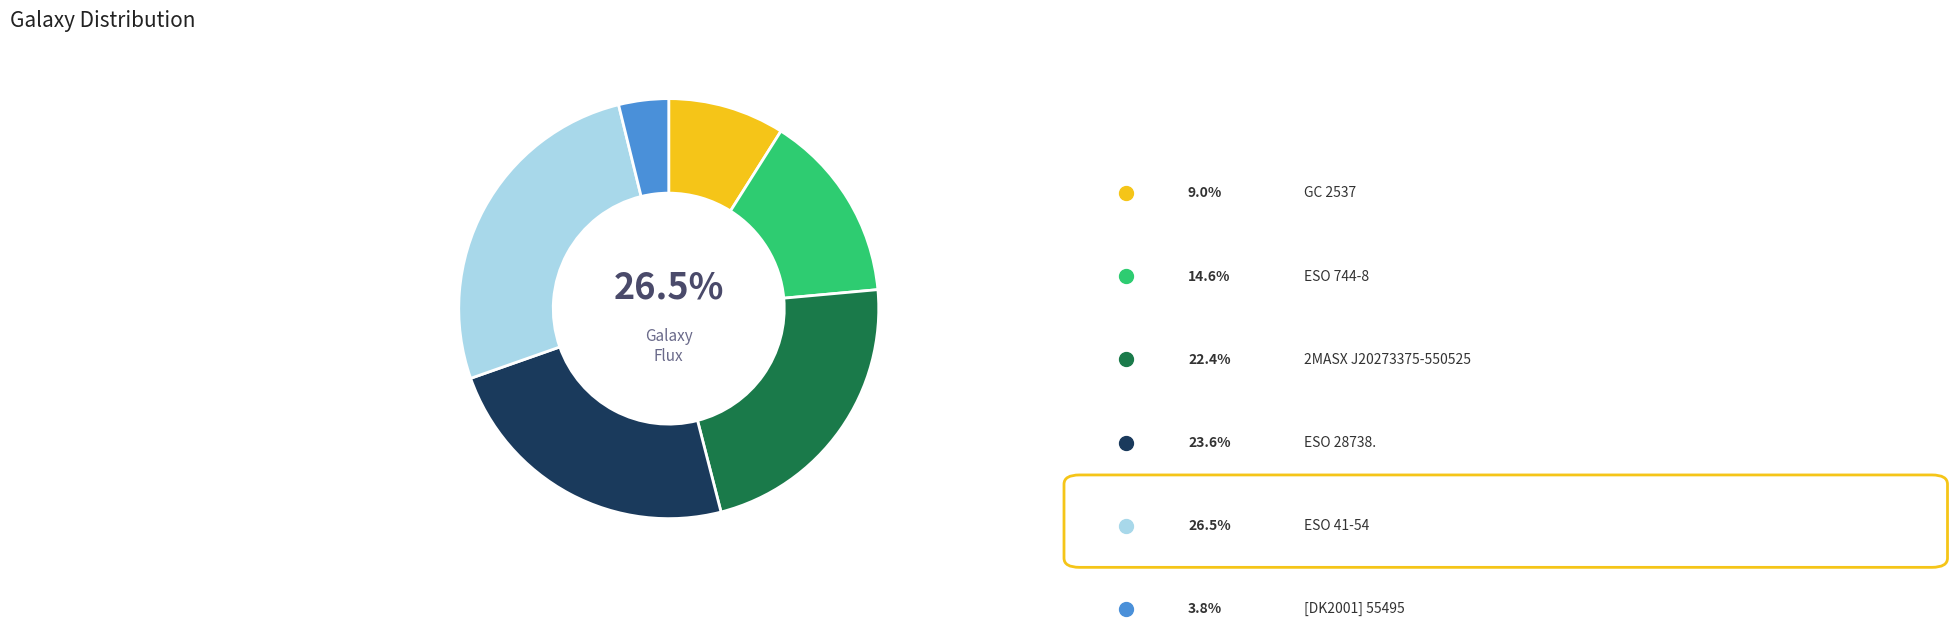

Is ESO 28738. the majority of the pie?

No